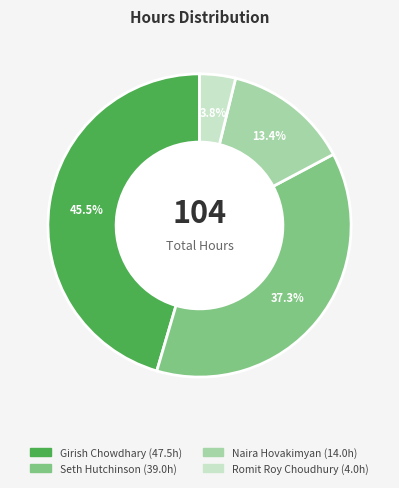

Which slice is the smallest?

Romit Roy Choudhury